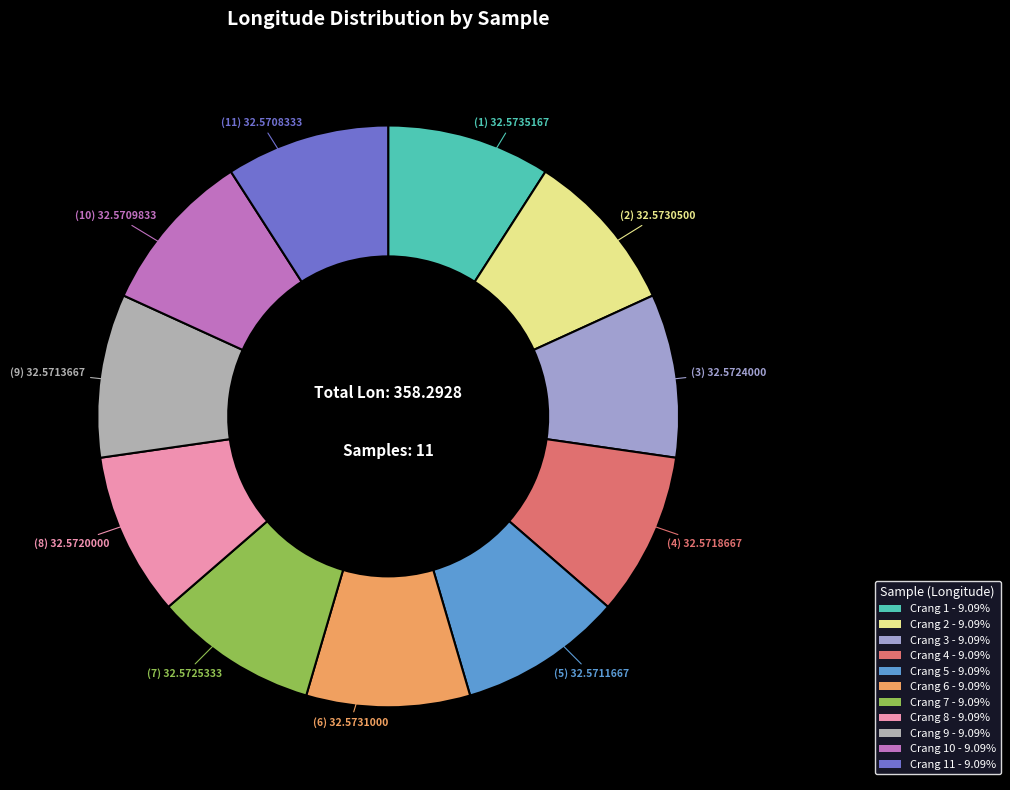

How many segments does this pie chart have?

11